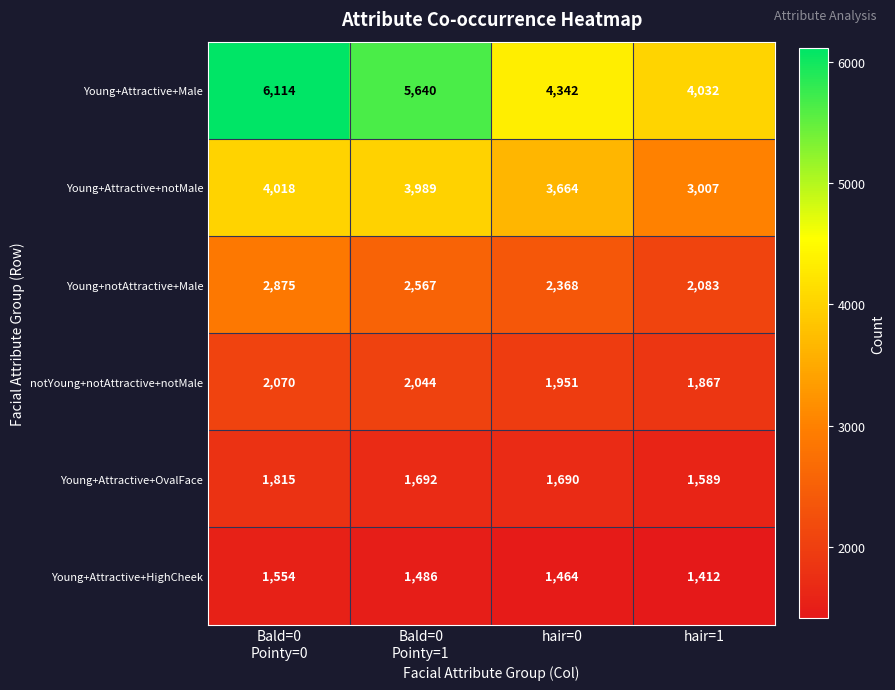

What is the sum of the Young+Attractive+OvalFace values at hair=0 and hair=1?

3279